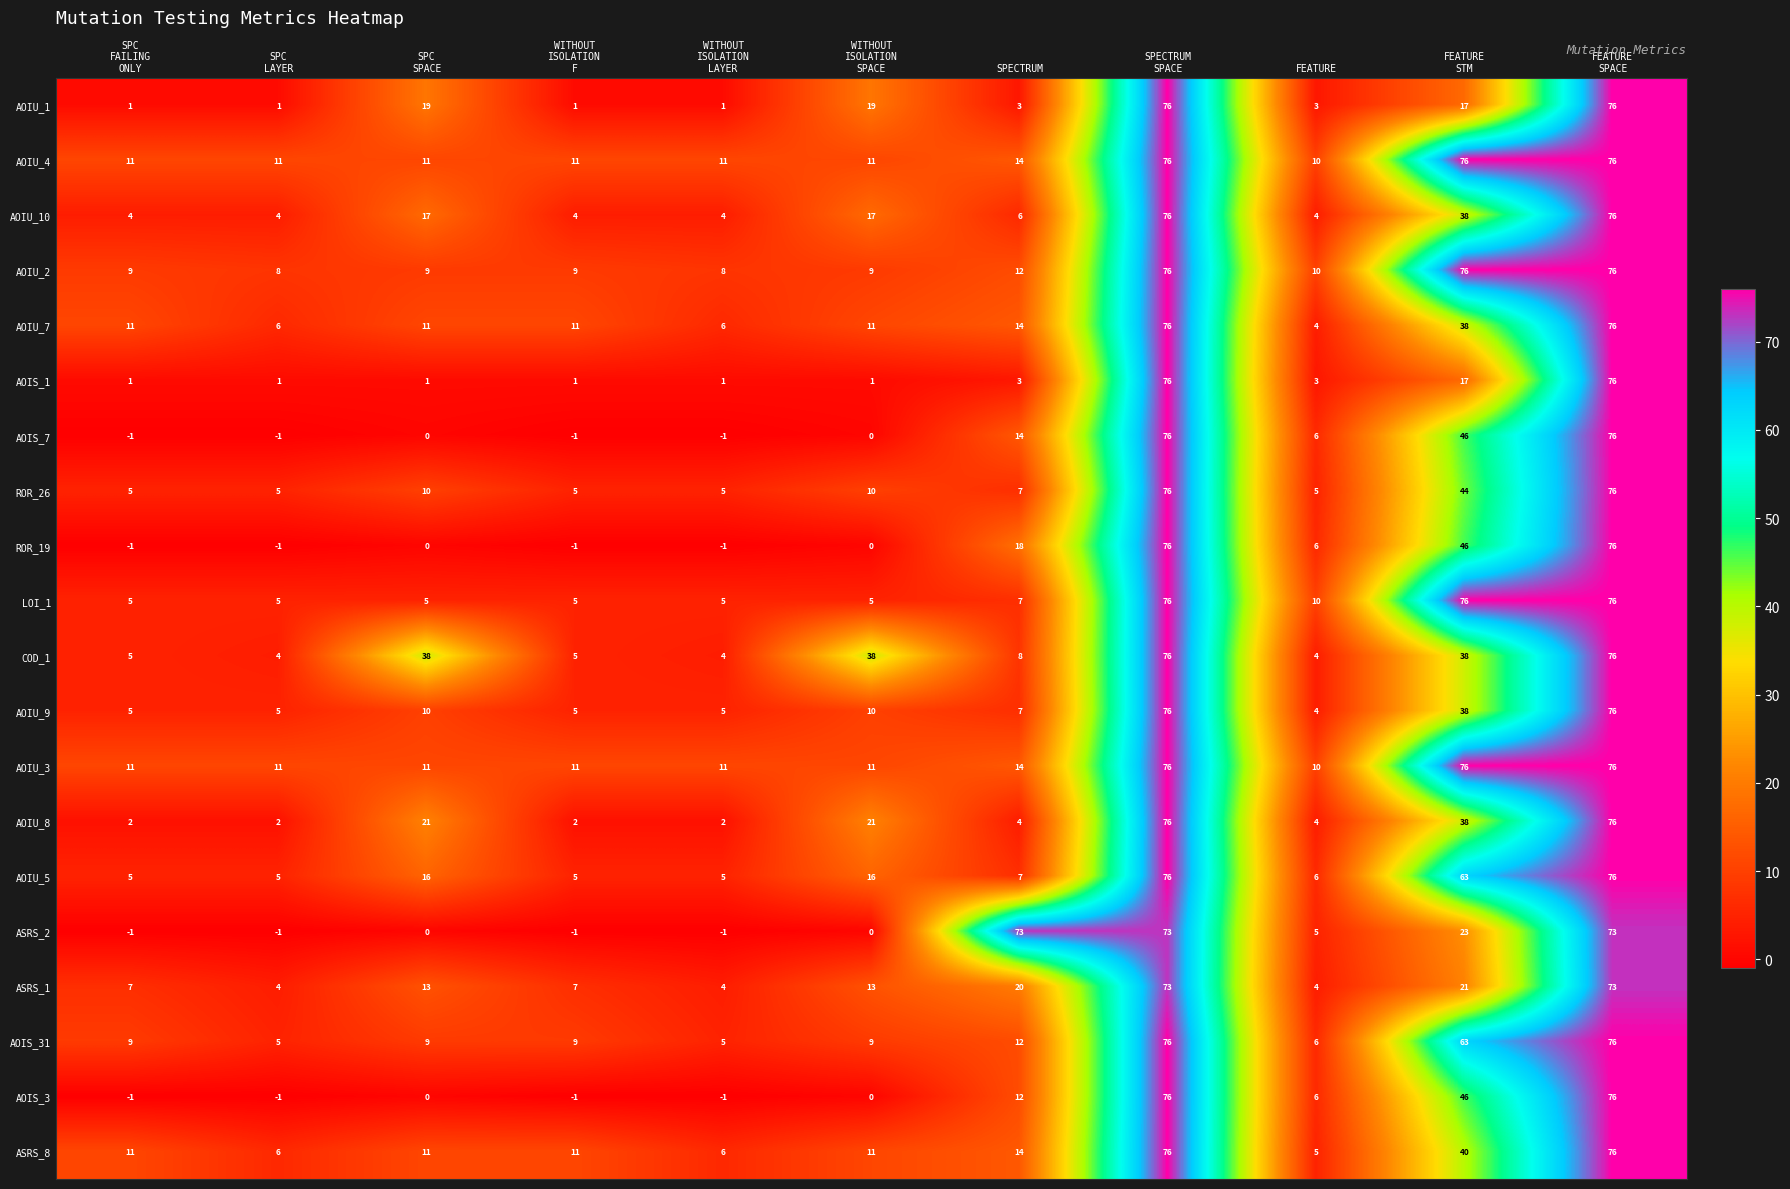

At which label does AOIU_4 reach its minimum?

FEATURE